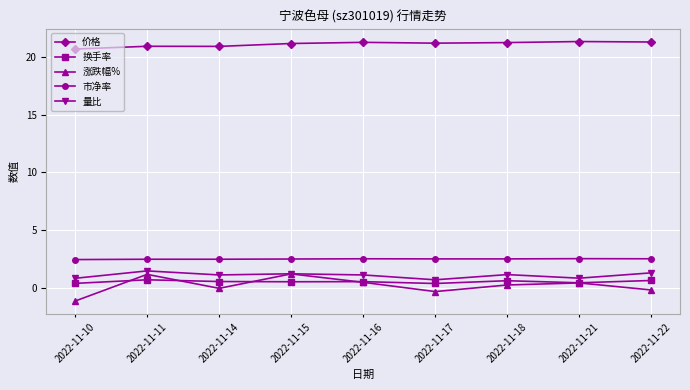

Which label corresponds to the smallest value in the chart?

2022-11-10